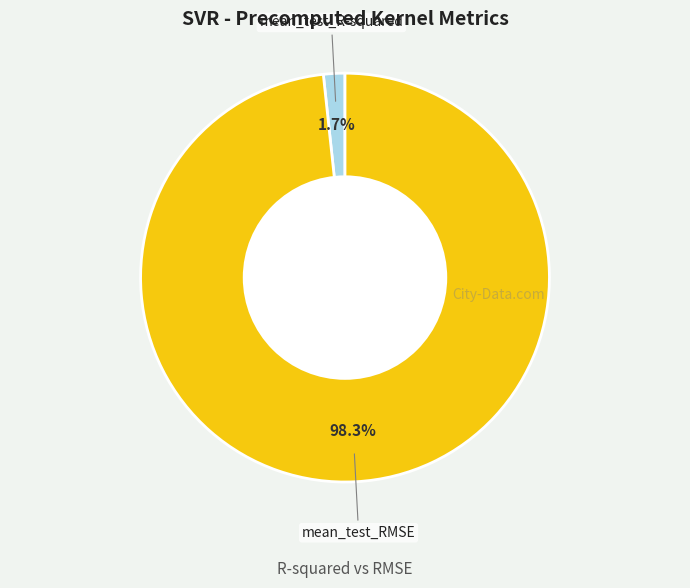

Does any single category account for the majority?

Yes